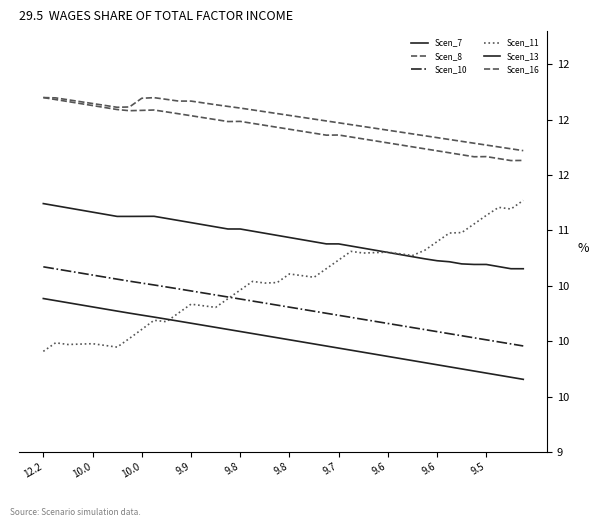

True or false: Scen_13 and Scen_10 cross at least once.

False